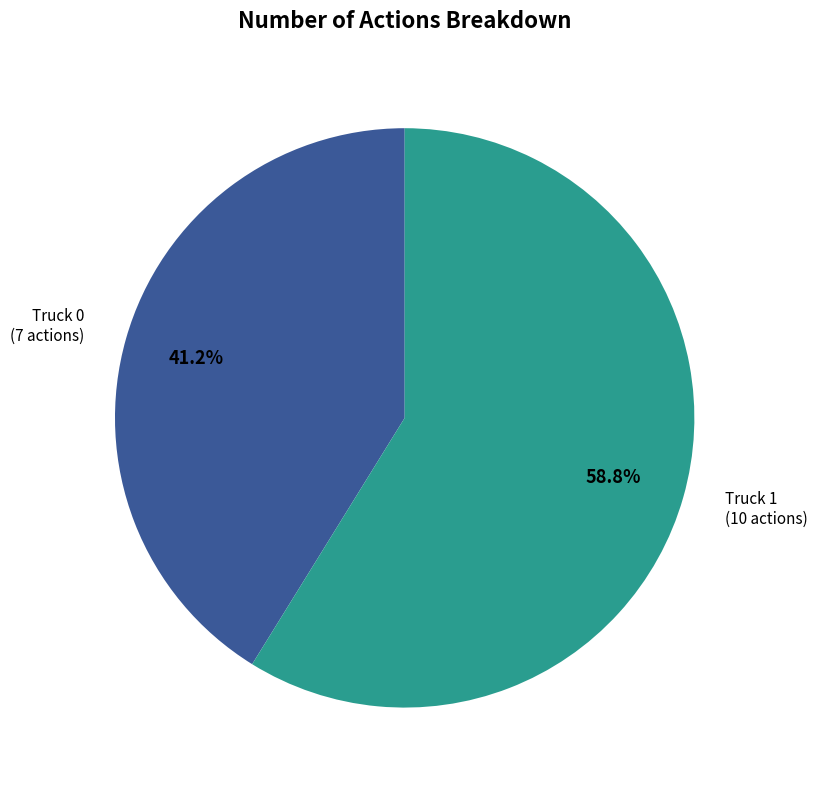

To the nearest percent, what portion does Truck 0 represent?

41%